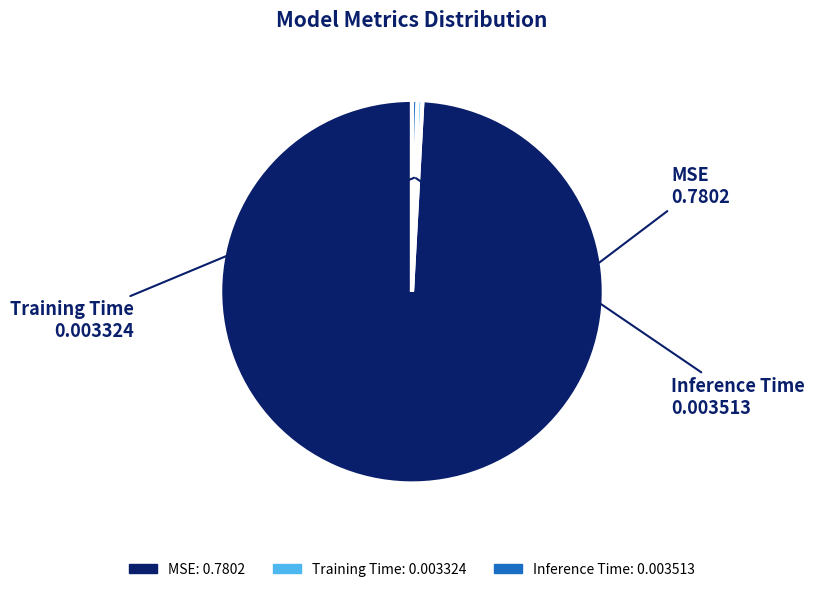

Is it true that Inference Time is 0% of the pie?

True